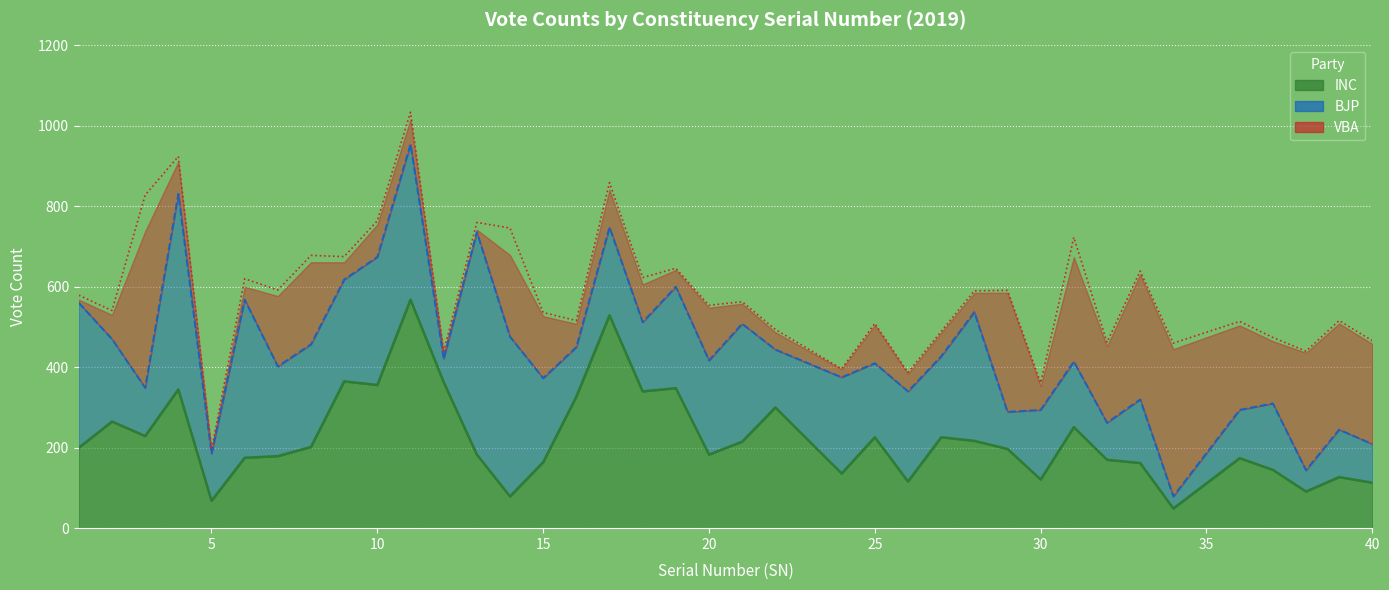

What is the average value of the INC series?

224